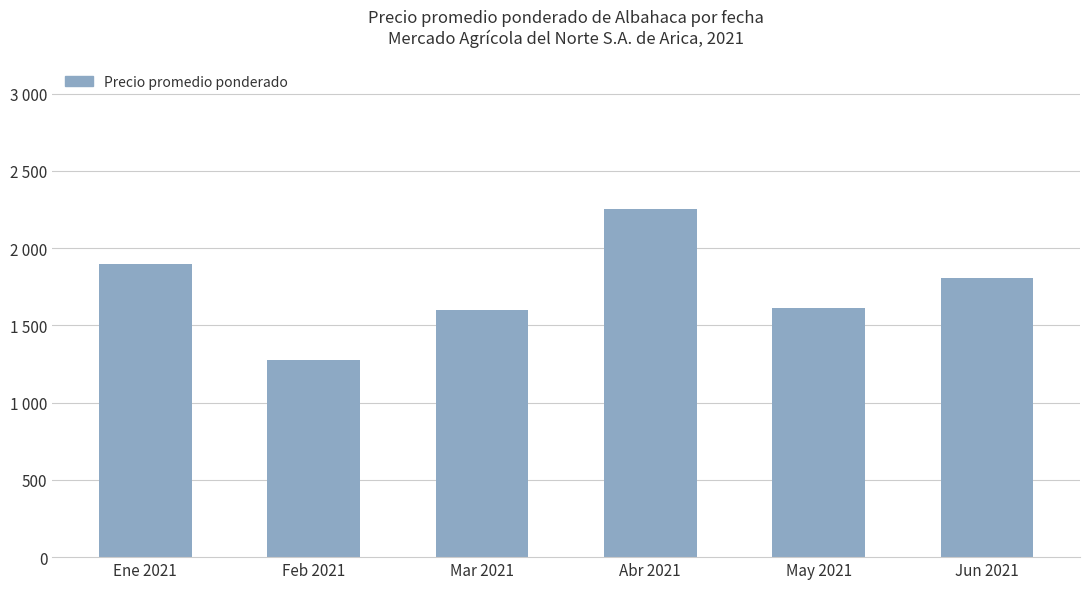

Which category has the lowest value across all series?

Feb 2021